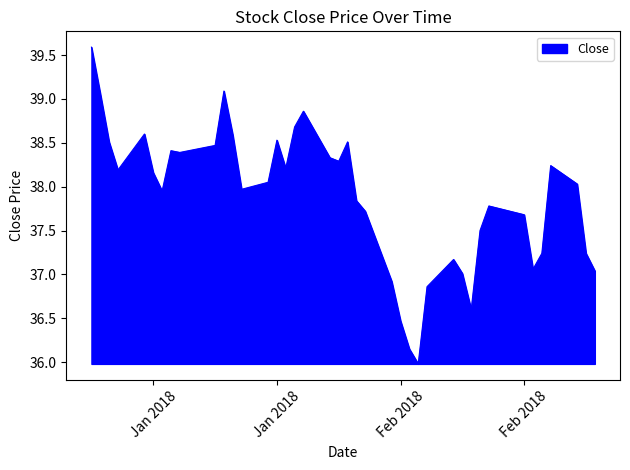

What is the difference between the maximum and minimum values?

3.6